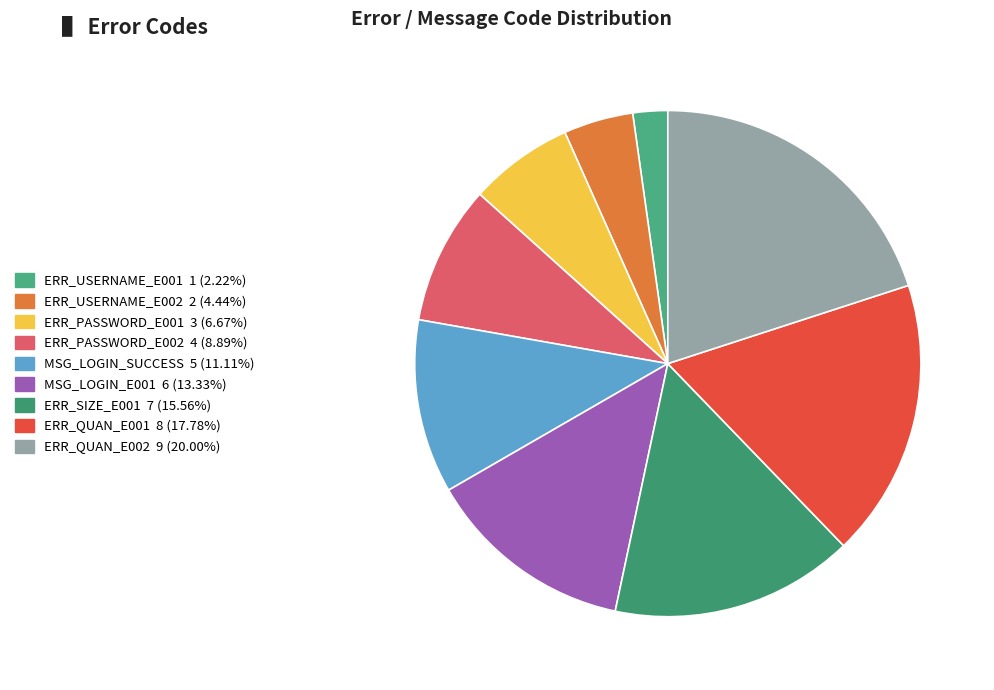

How many slices are in this pie chart?

9